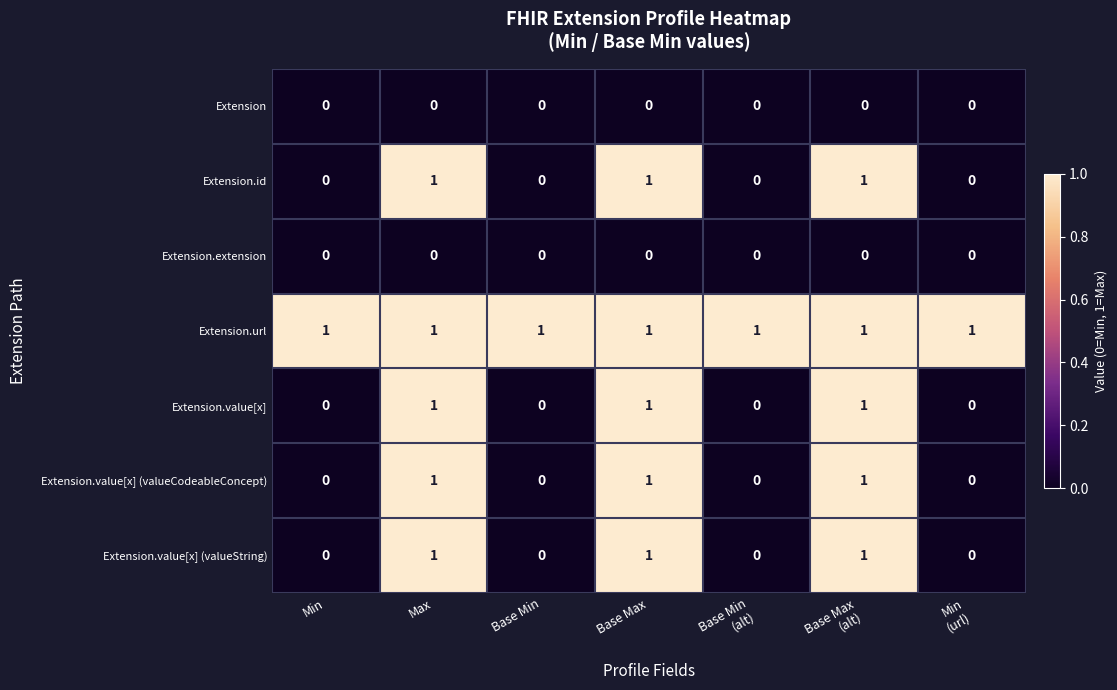

The value of Extension.value[x] (valueCodeableConcept) at Max is 1. True or false?

True